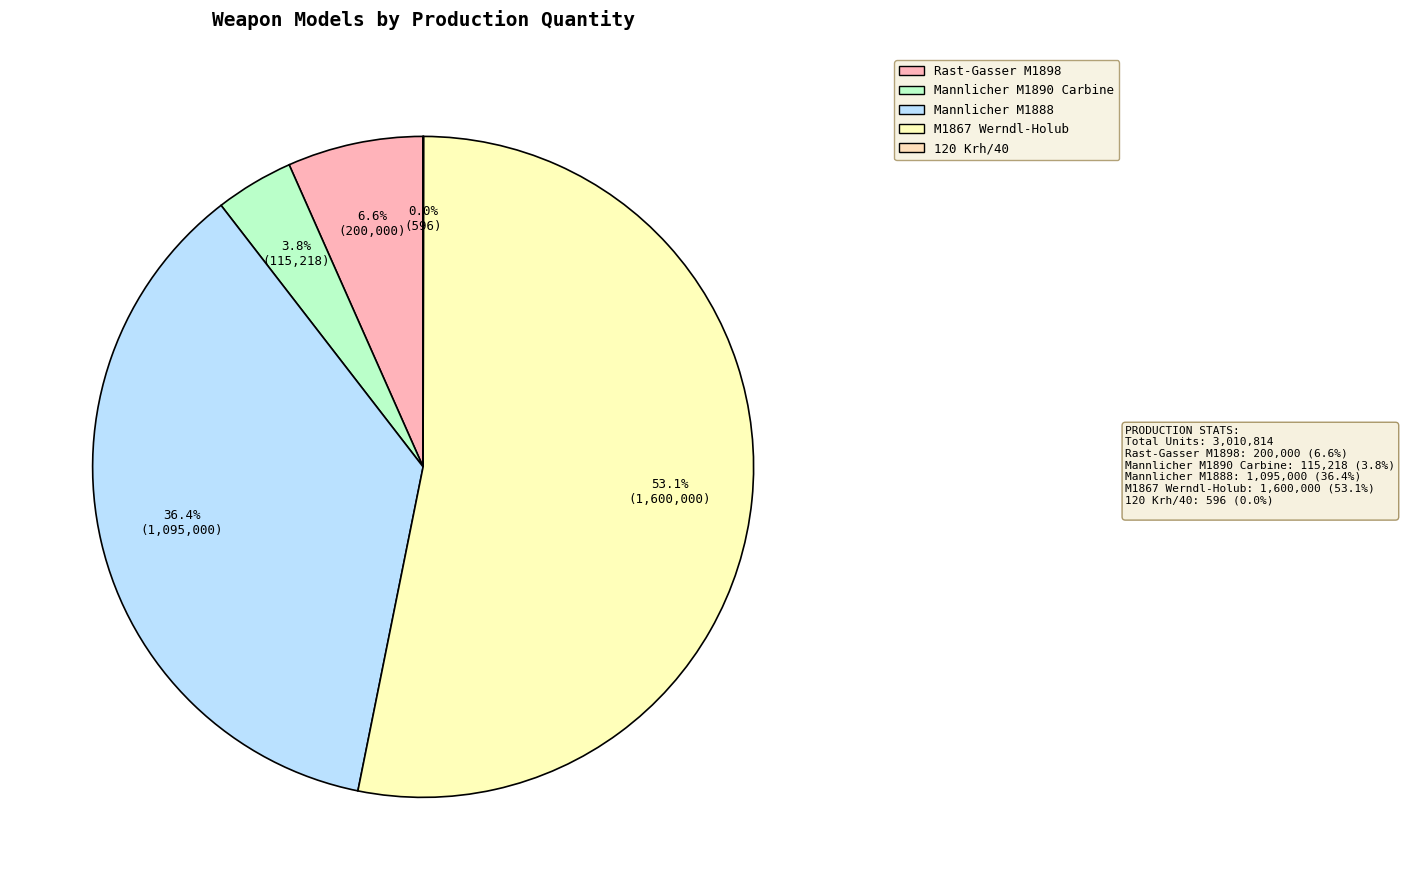

To the nearest percent, what is the difference between the largest and smallest slice percentages?

53%